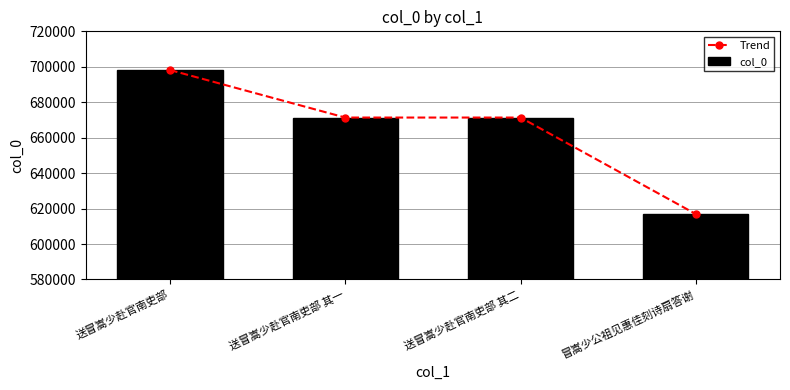

What is the sum of all Trend values?

2657807